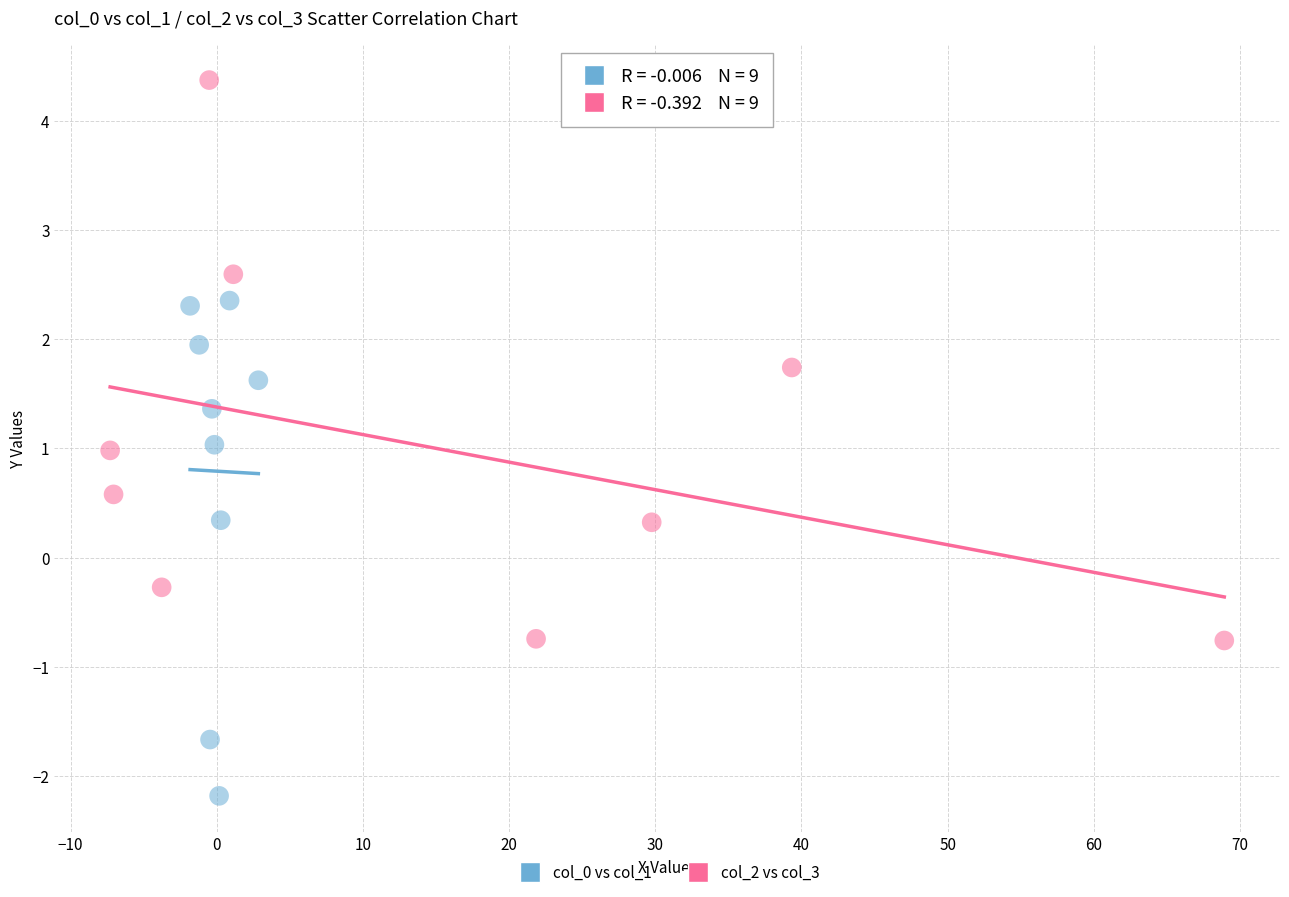

Which series has the widest spread of Y values?

col_2 vs col_3